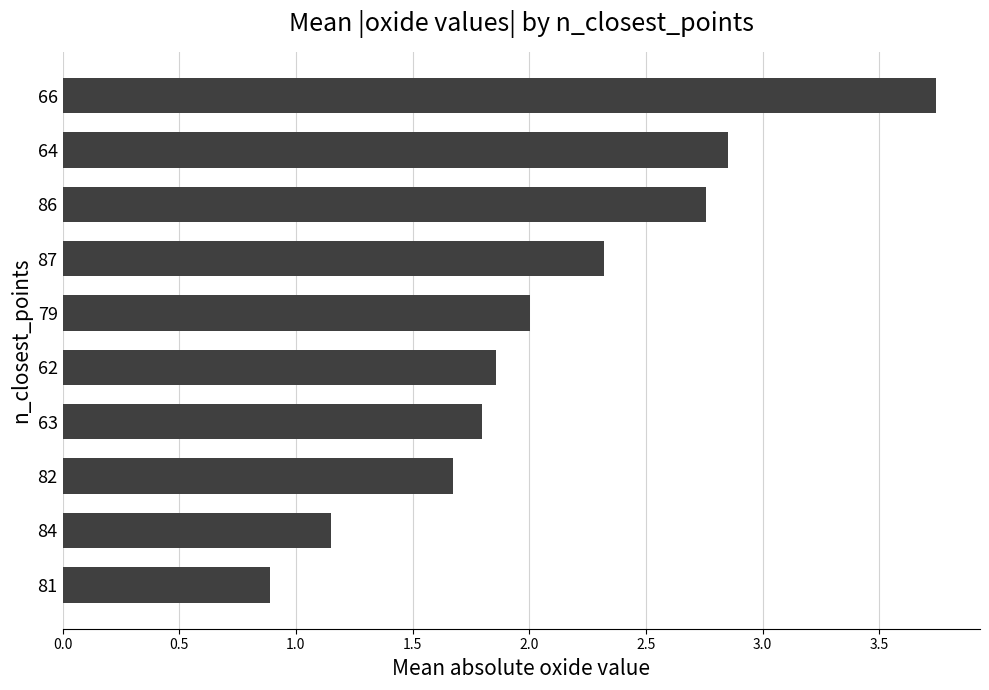

The chart shows a value of 1.9 at 66. True or false?

False